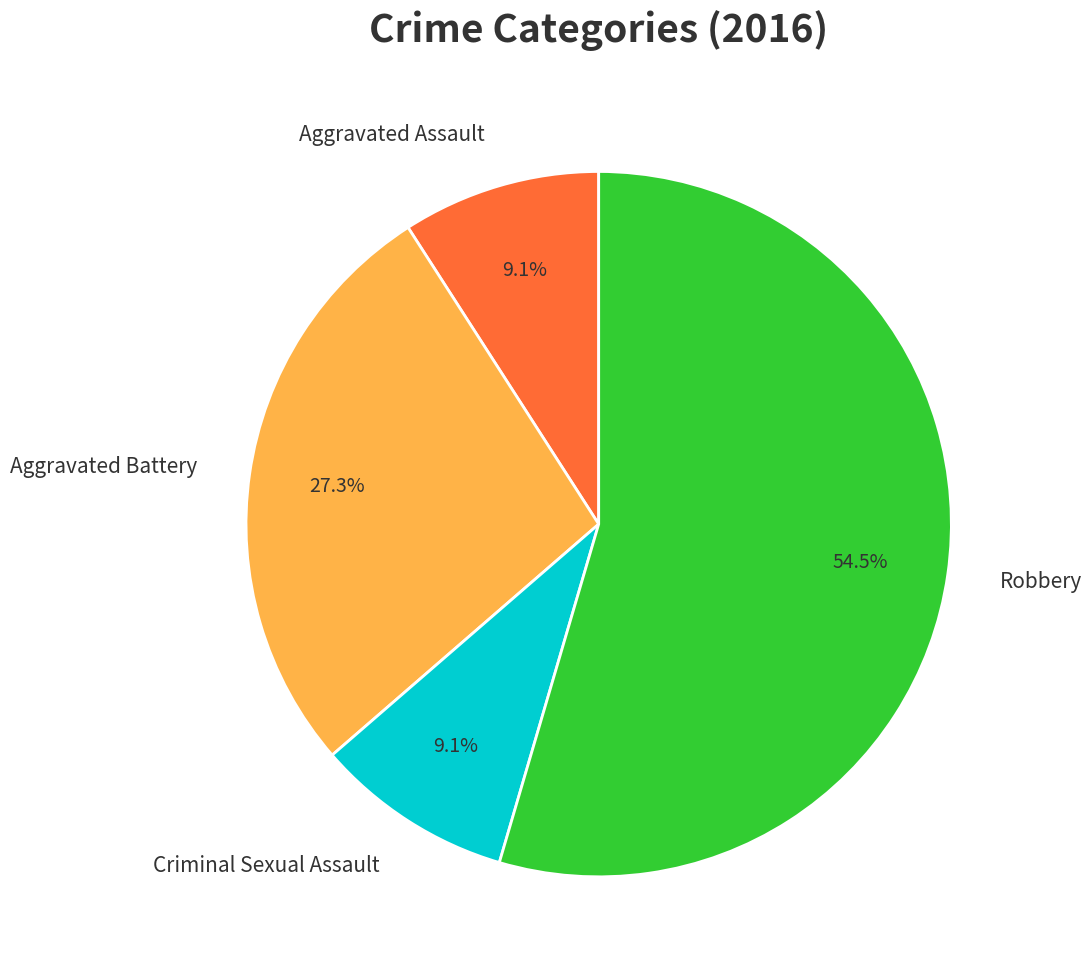

Combined, what portion of the pie is Aggravated Assault and Robbery?

63.6%